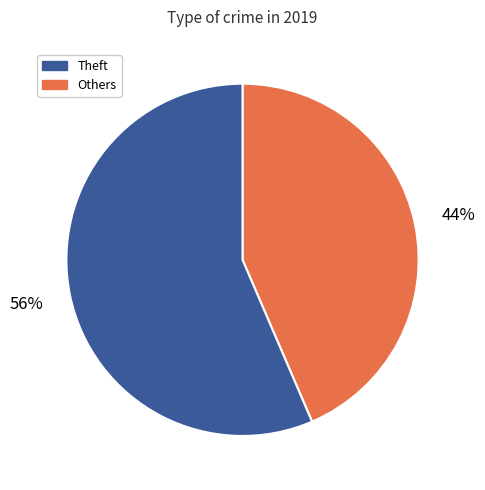

To the nearest percent, what is the average slice percentage?

50%